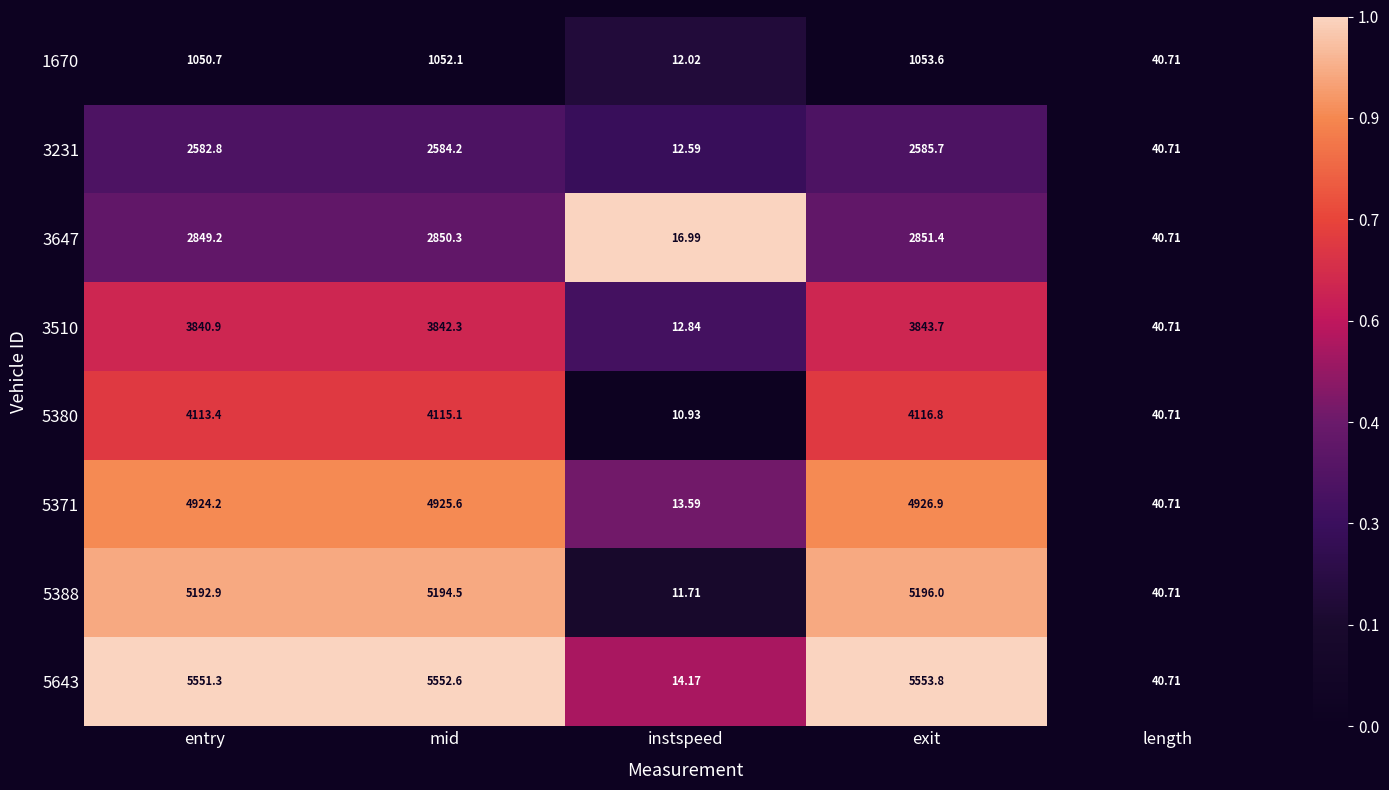

Which series has the largest total across all categories?

5643